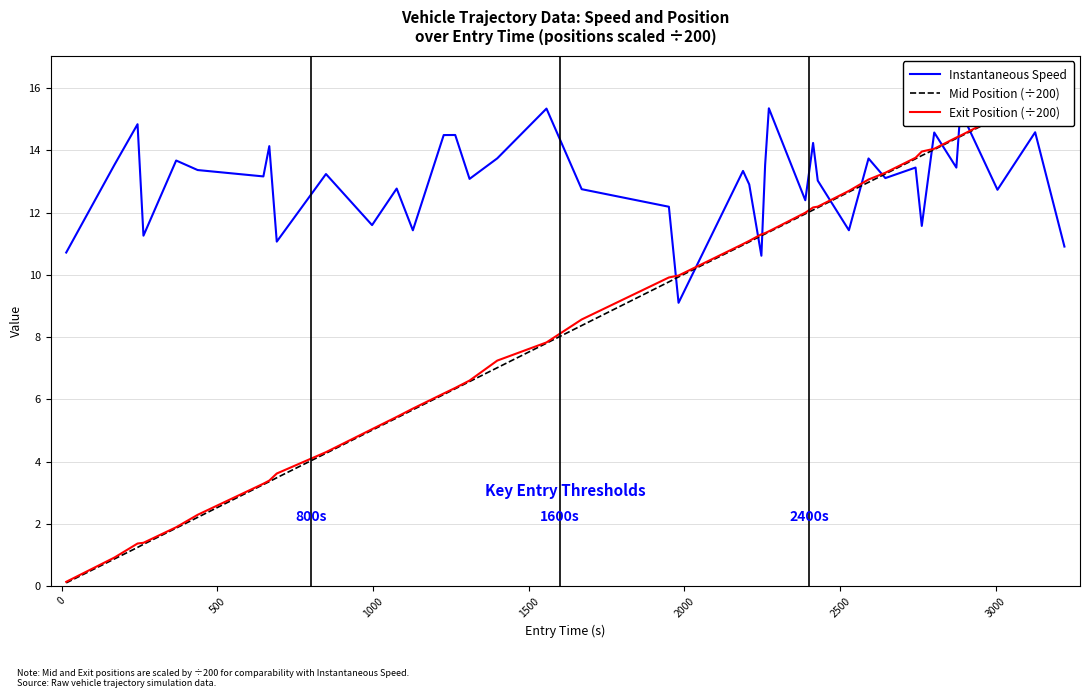

What is the lowest value of the Instantaneous Speed series?

9.1